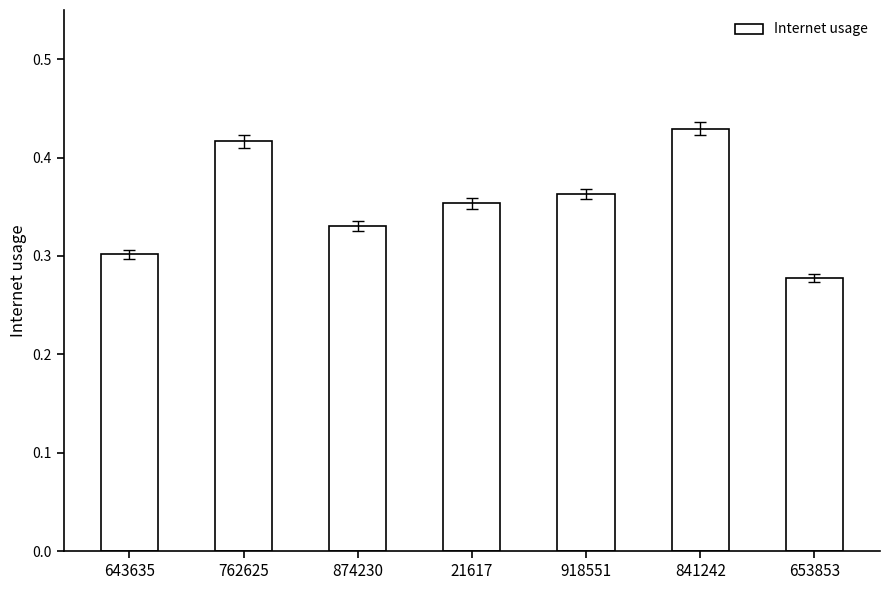

What is the label of the 7th bar from the left?

653853